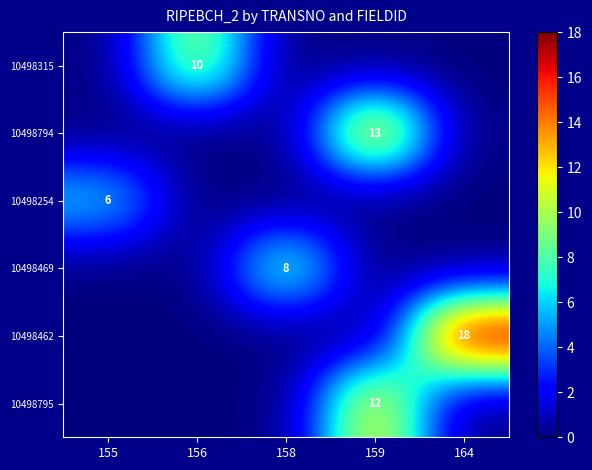

Is it true that 10498794 equals 9 at 159?

False